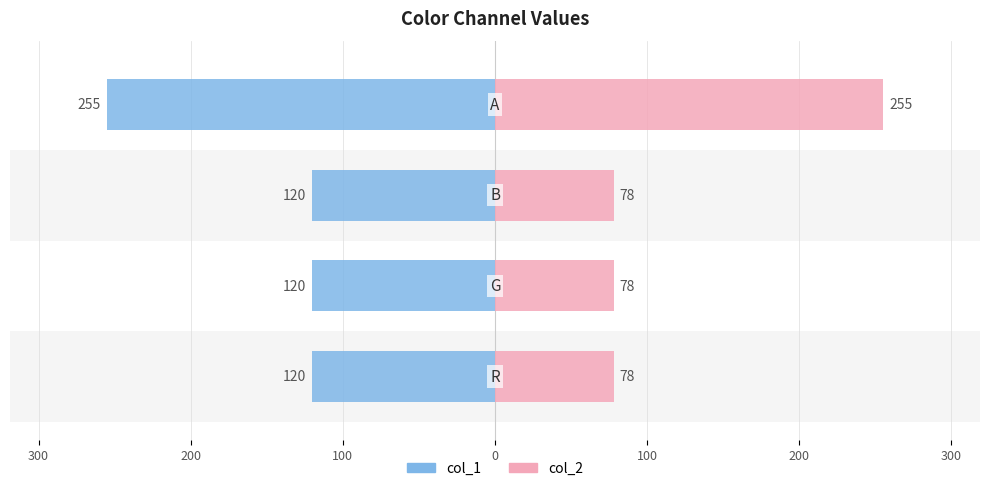

The value of col_1 at 400 is -74. True or false?

False